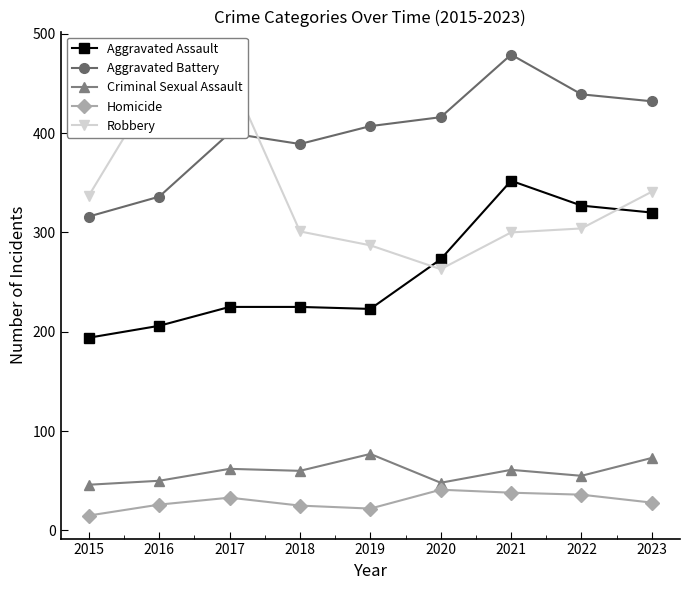

What is the value of the Robbery point at the 7th from the left?

300